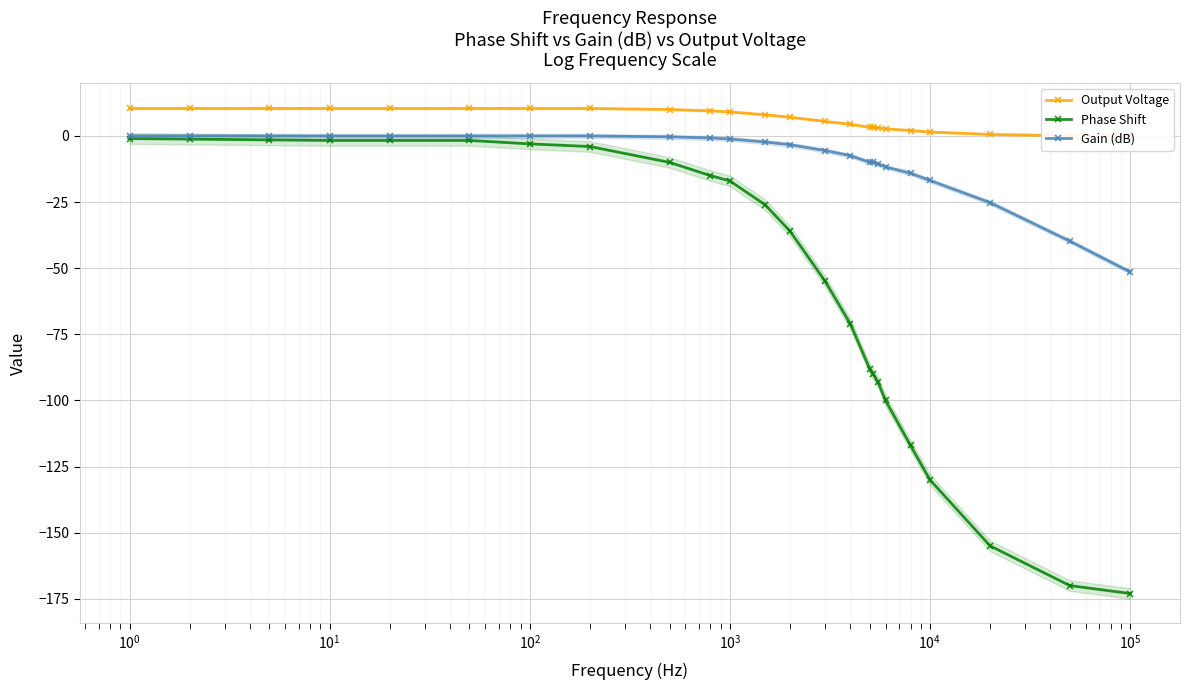

True or false: Gain (dB) and Phase Shift cross at least once.

False